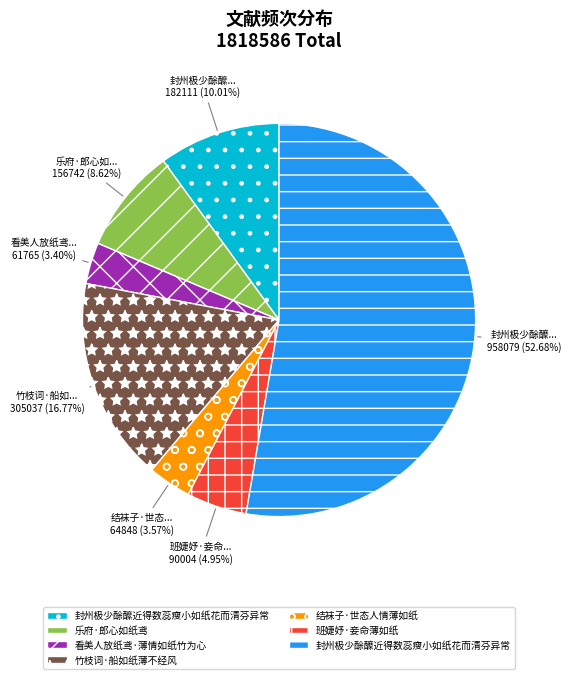

Which category has the biggest portion of the pie?

封州极少酴醾近得数蕊瘦小如纸花而清芬异常